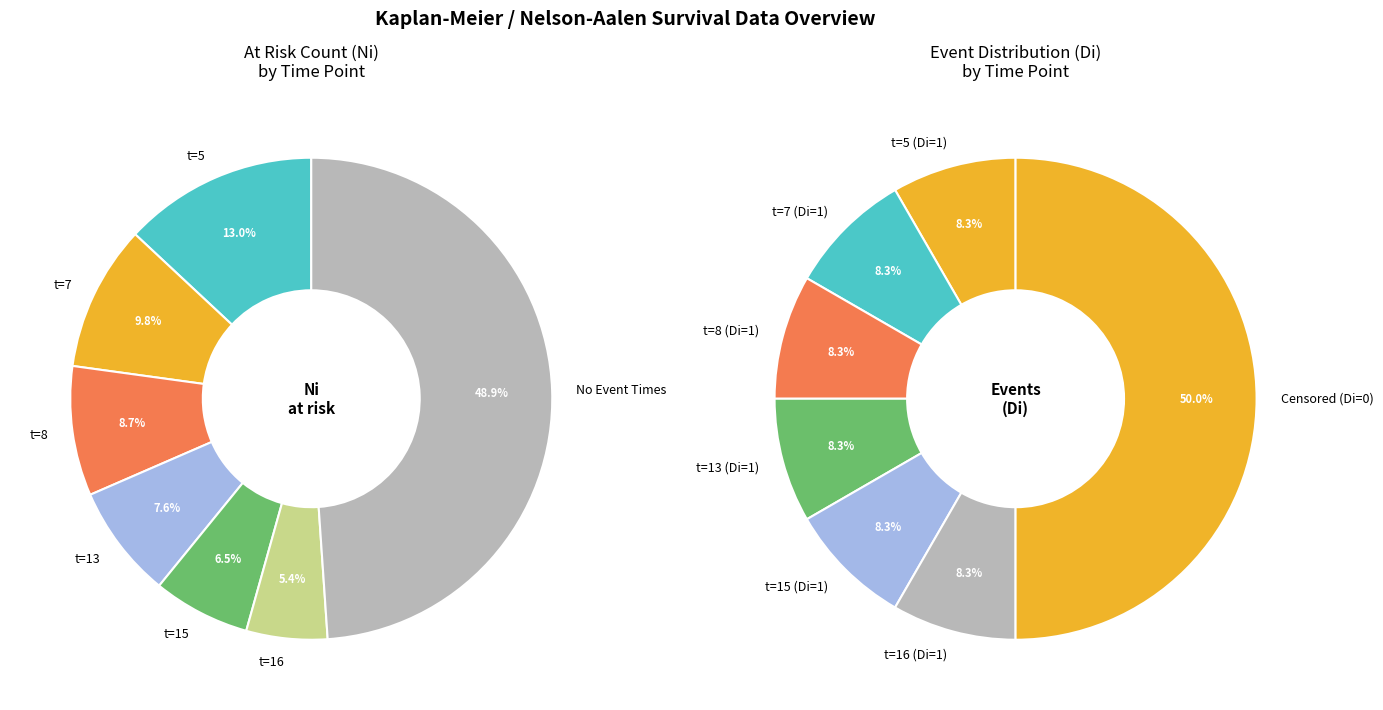

Does 0 represent more than half of the total?

No